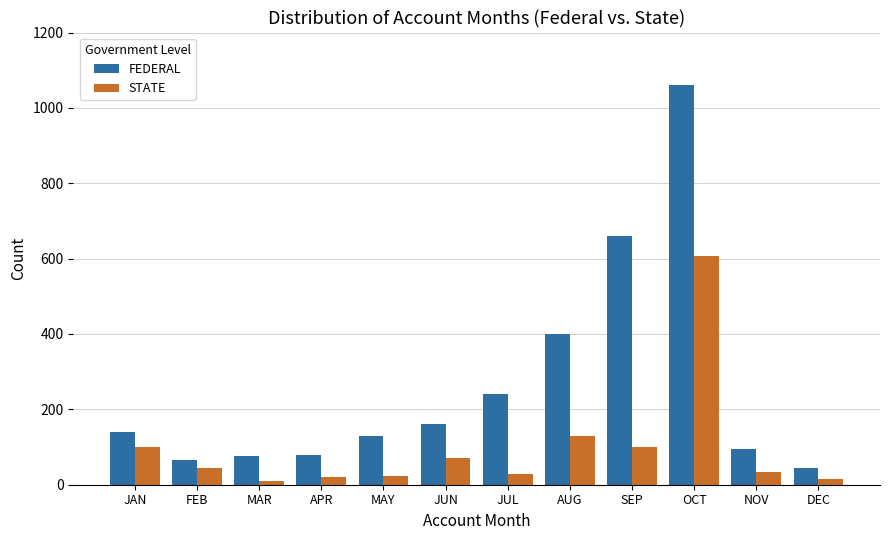

What is the difference between the maximum and minimum values in the FEDERAL series?

1015